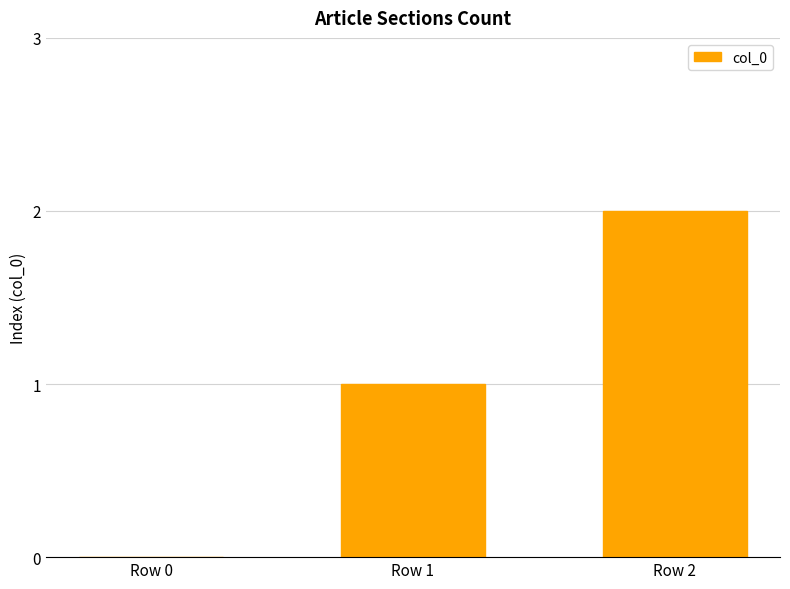

Approximately how many times larger is the value at Row 1 compared to Row 2?

0.5